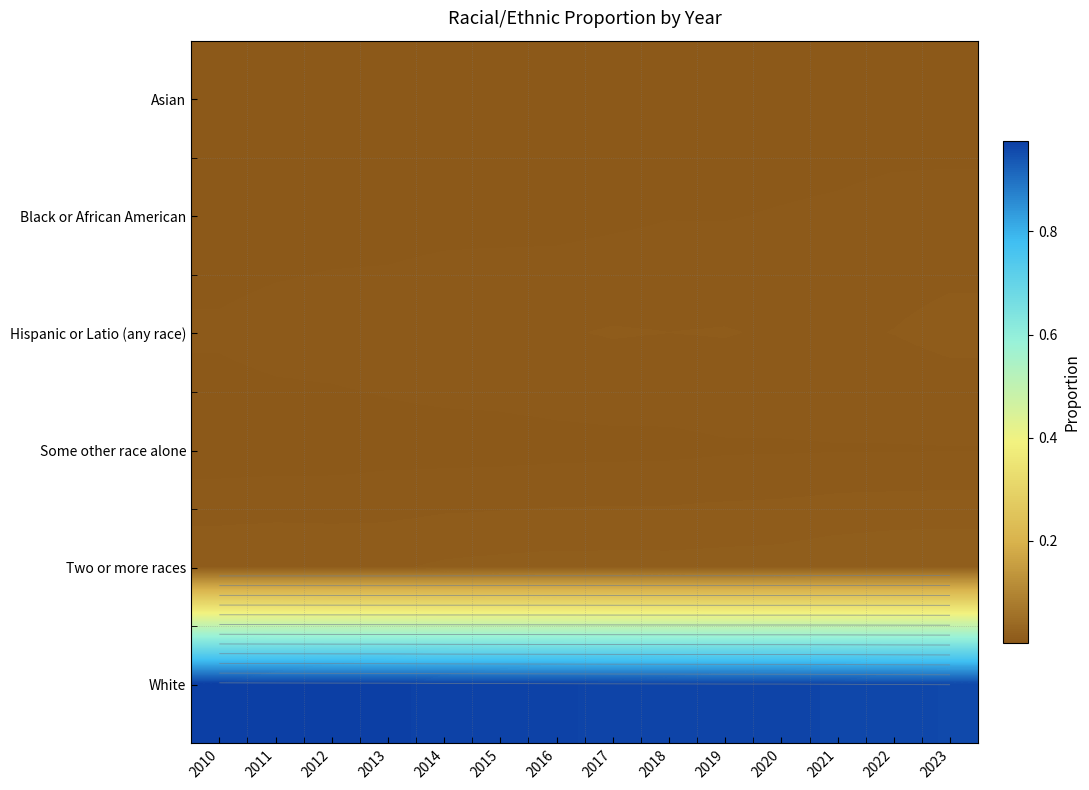

True or false: Black or African American has a value of 0.0 at 2015.

False